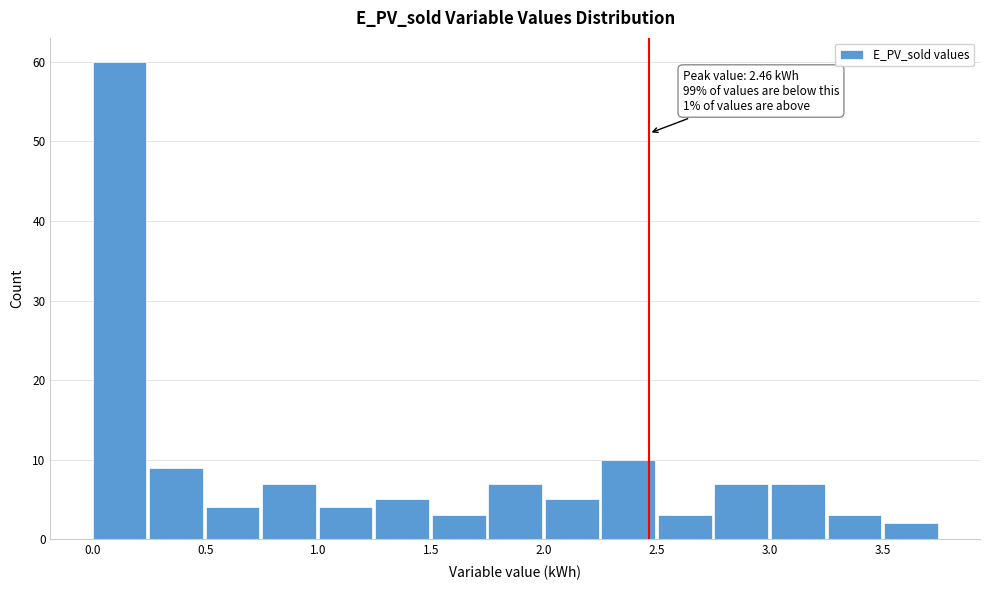

Which range on the x-axis has the tallest bar?

0.00 to 0.25